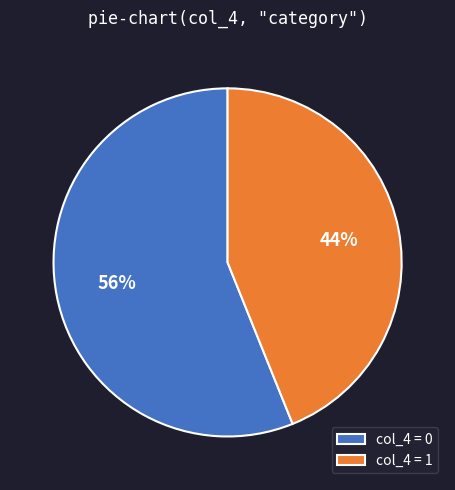

To the nearest percent, what percentage of the pie is col_4 = 1?

44%